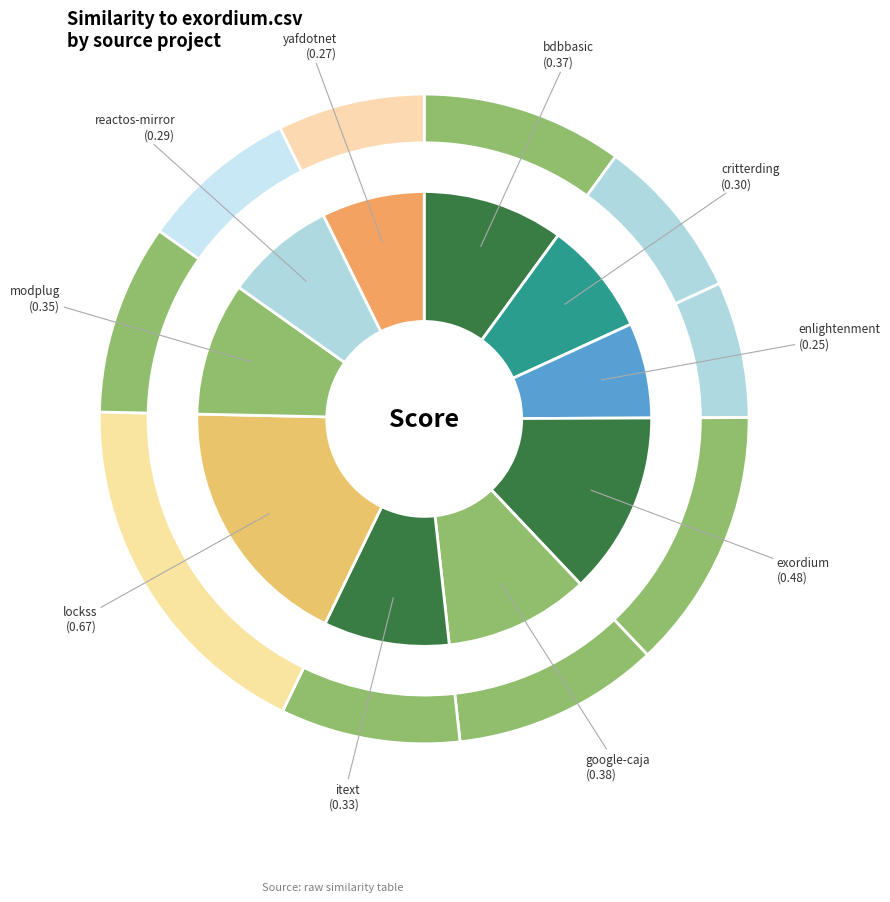

Combined, what portion of the pie is critterding.csv and modplug.csv?

17.6%